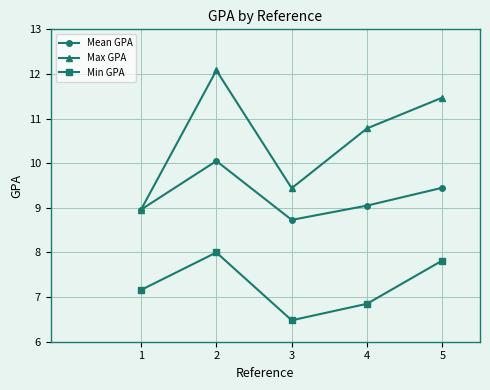

What is the value of the Mean GPA point at the 3rd from the left?

8.7